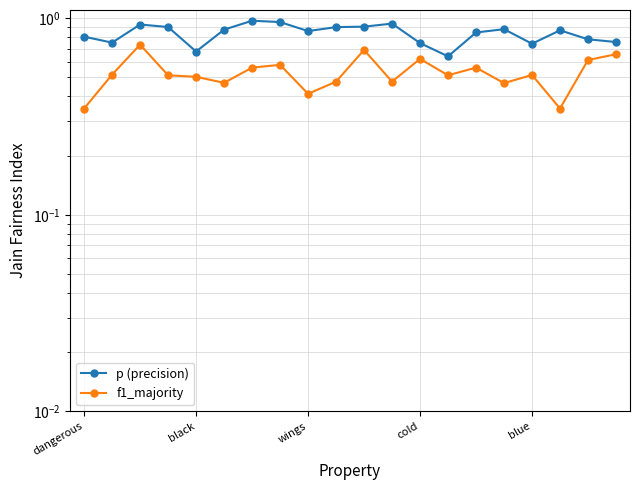

Does the chart display data point markers on the line(s)?

Yes